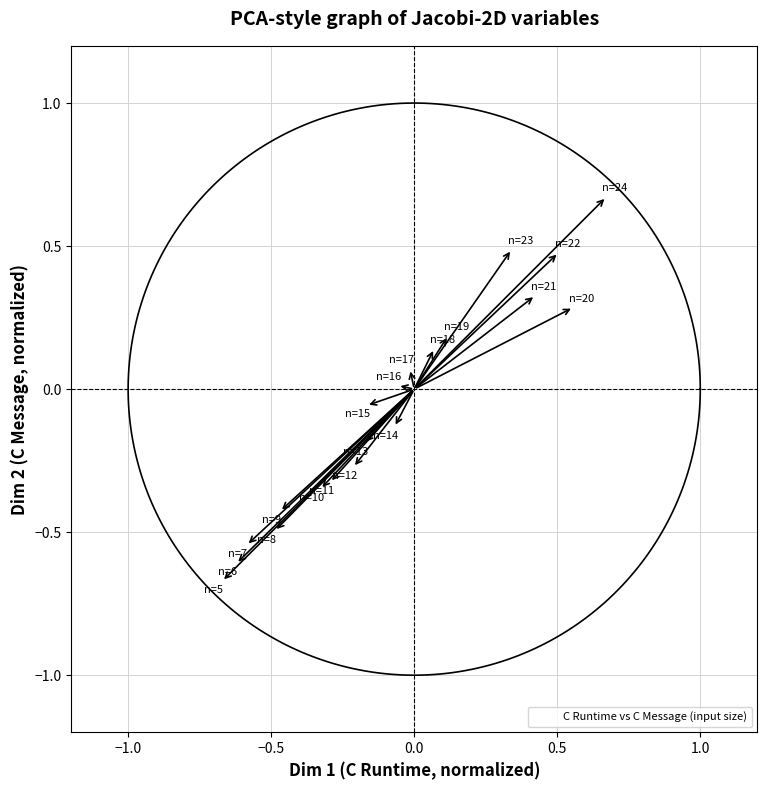

What is the range of Y values (max minus min)?

1.3